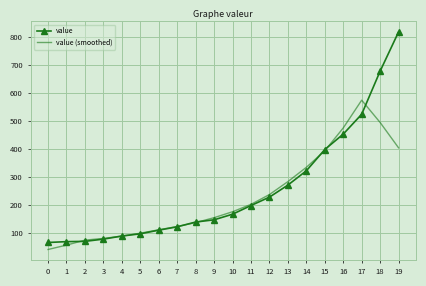

True or false: value has a value of 140.2 at 5.

False